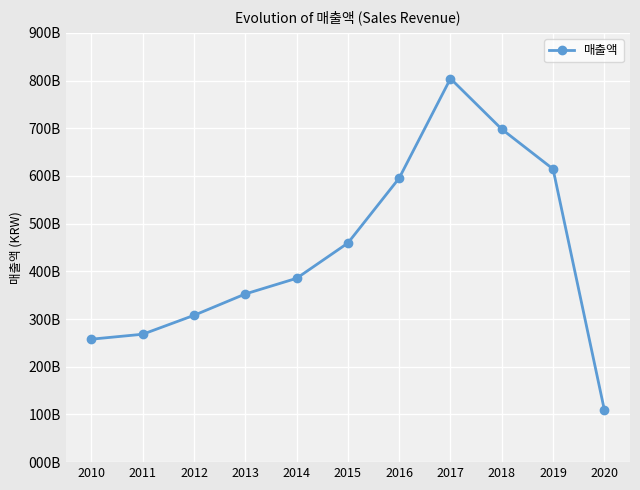

What is the value of the 6th point from the left?

459425682810